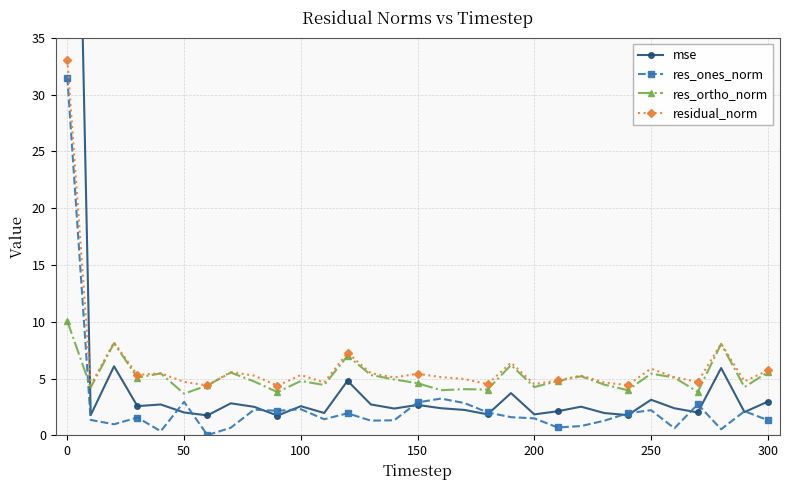

At how many categories does at least one series exceed 37?

1